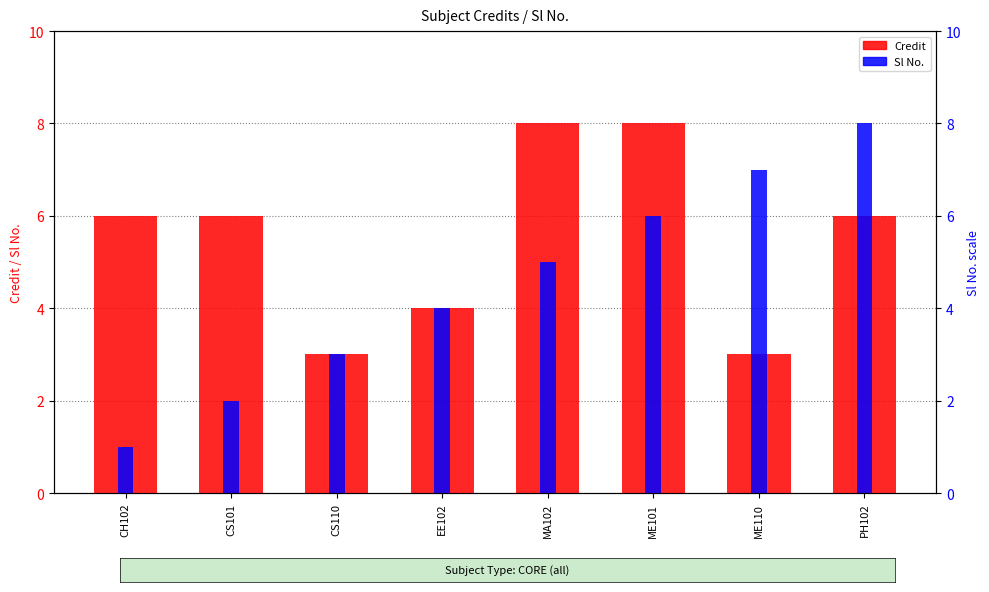

Which category has the lowest value in the Credit series?

CS110